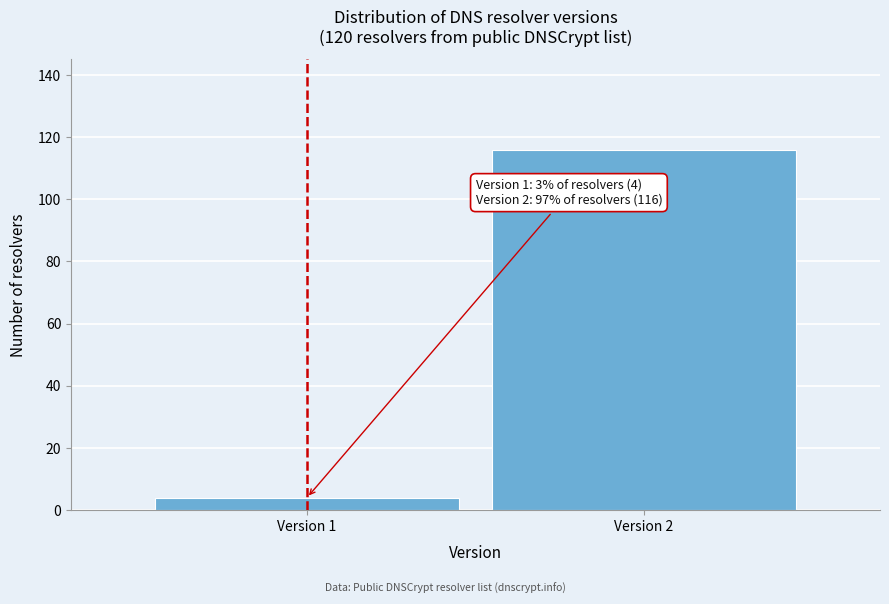

Reading left to right, list all the values displayed in this chart.

Version 1=4	Version 2=116